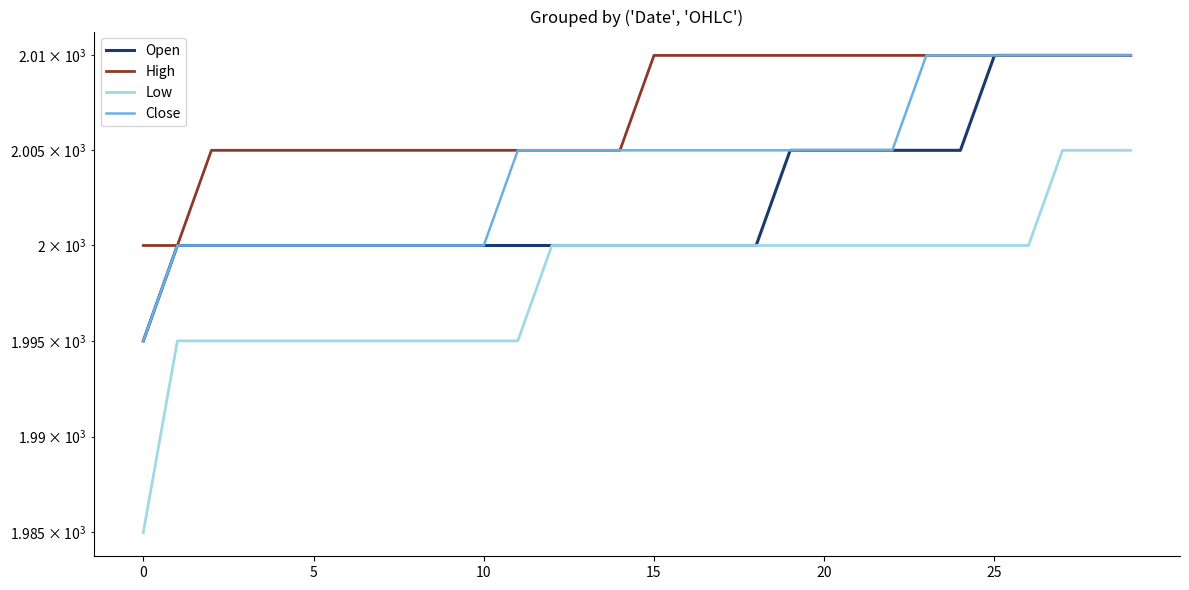

What is the sum of all Close values?

60125